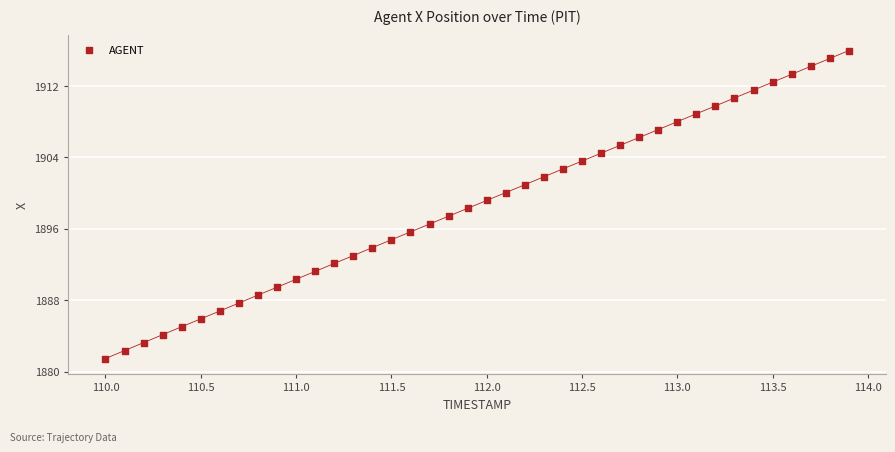

What is the range of Y values (max minus min)?

34.5